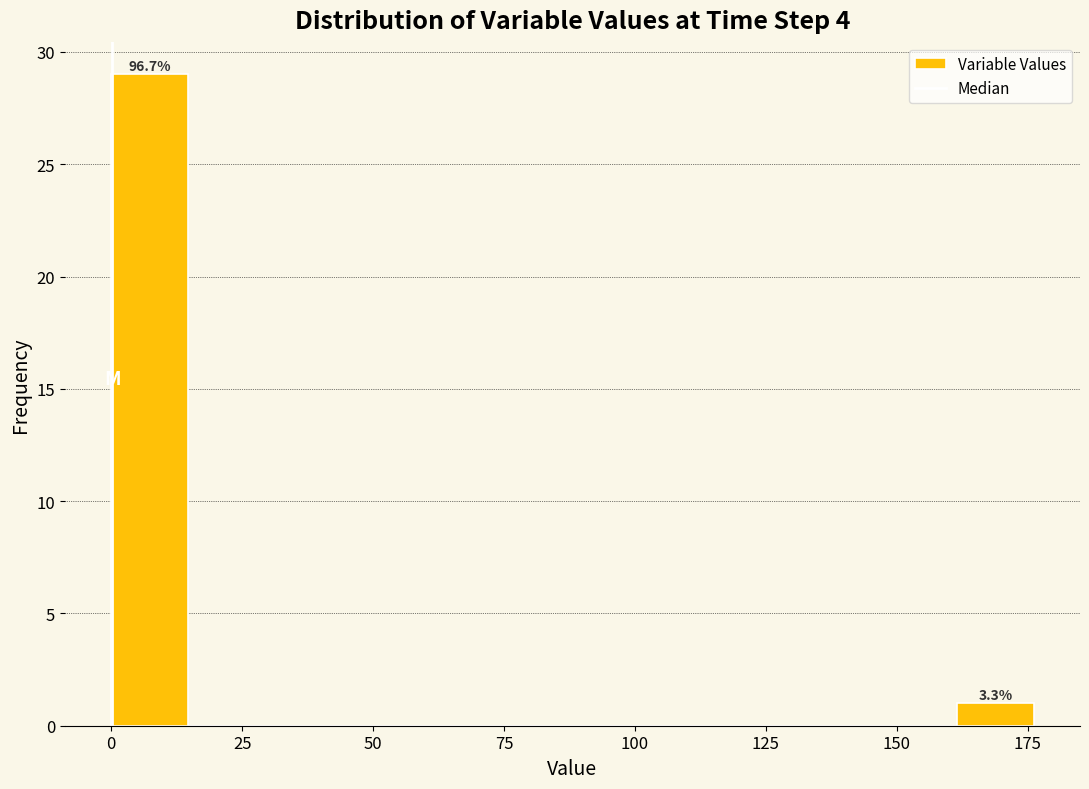

Around what value on the x-axis is the tallest bar? Give the approximate position of its centre, as read against the axis.

5